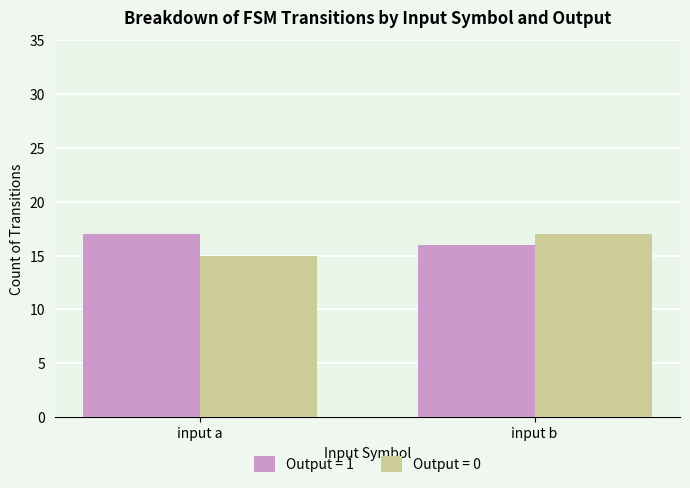

Is the value of Output = 1 at input a greater than the value of Output = 0 at input a?

Yes